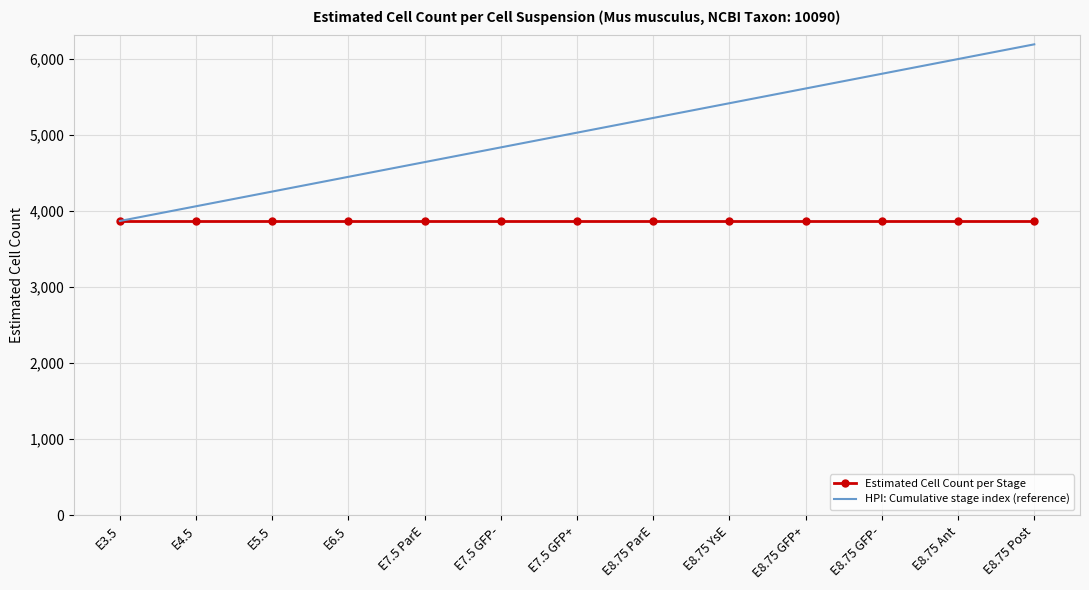

Rank the series at E8.75 Post from highest to lowest value.

HPI: Cumulative stage index (reference), Estimated Cell Count per Stage